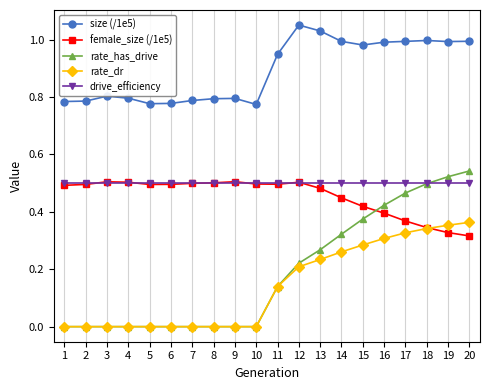

At which label does size (/1e5) reach its peak?

12